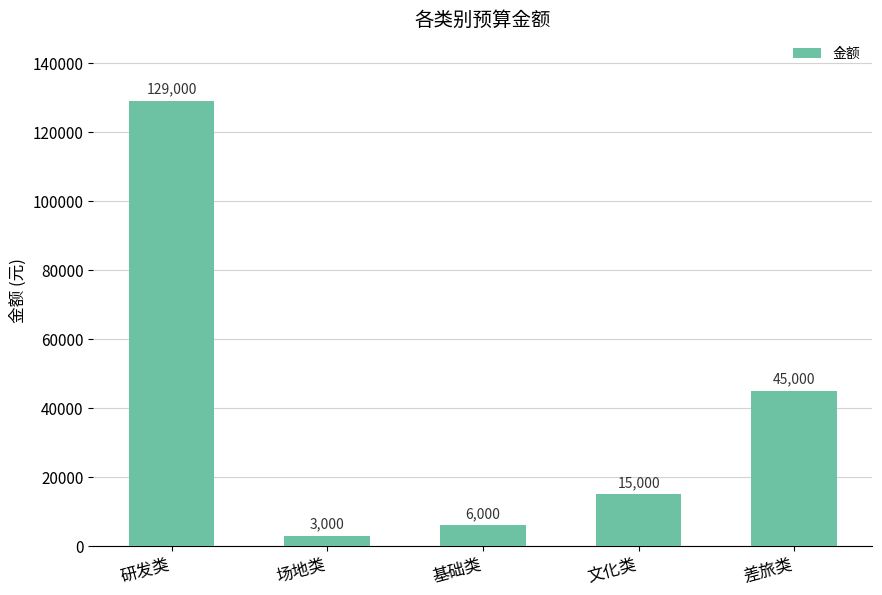

What is the difference between the maximum and minimum values?

126000